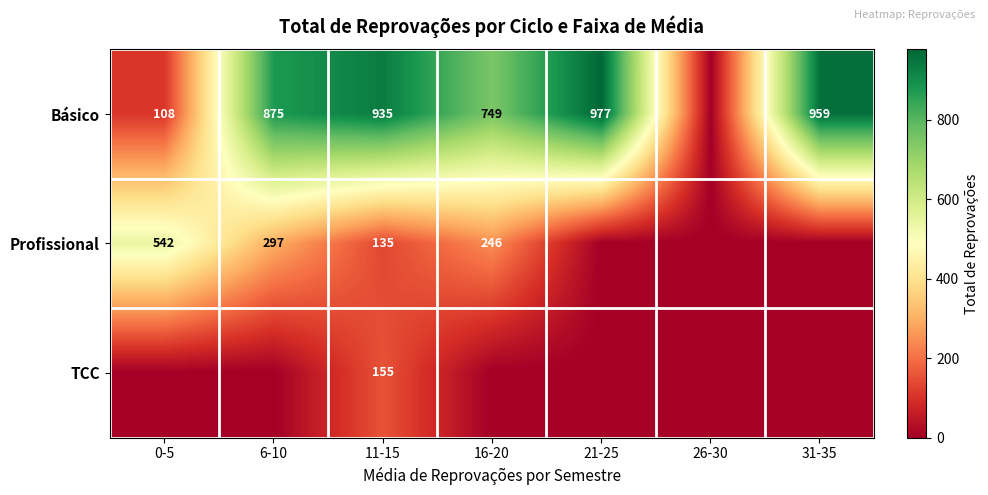

The Profissional series shows 481 at 6-10. True or false?

False